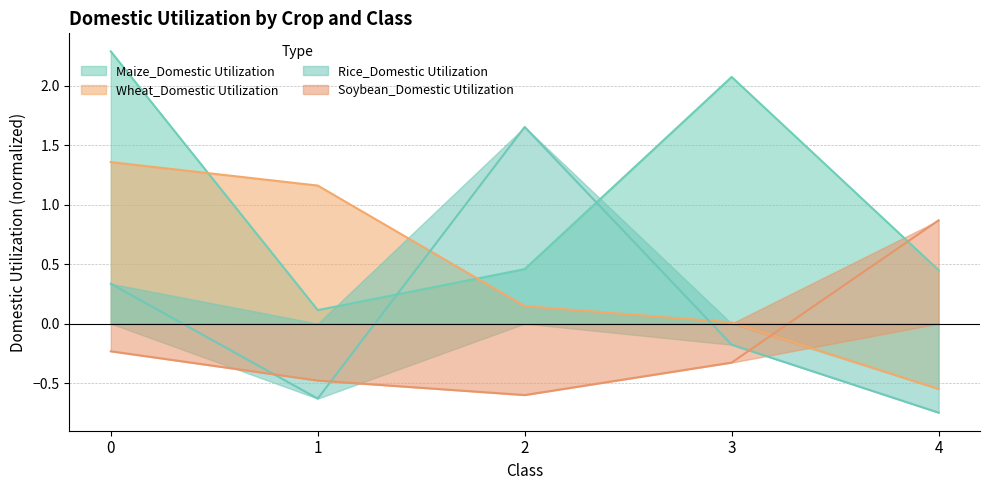

Rank the series by their average value, from lowest to highest.

Soybean_Domestic Utilization, Rice_Domestic Utilization, Wheat_Domestic Utilization, Maize_Domestic Utilization